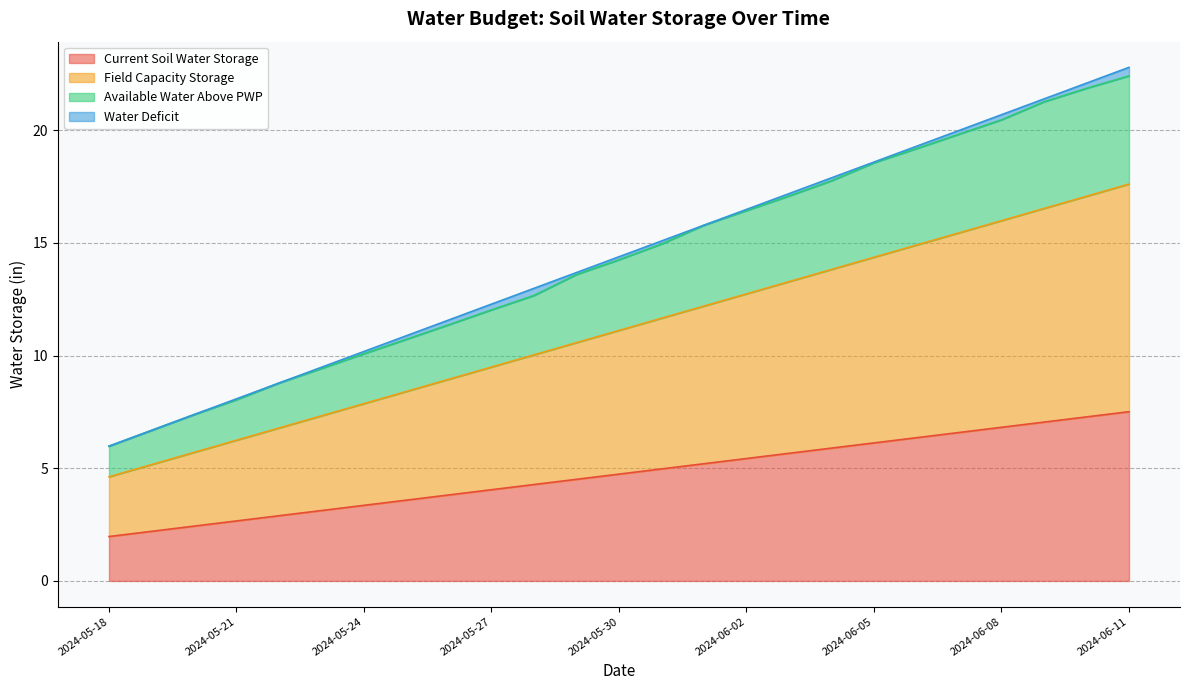

True or false: Available Water Above PWP and Field Capacity Storage intersect in this chart.

False